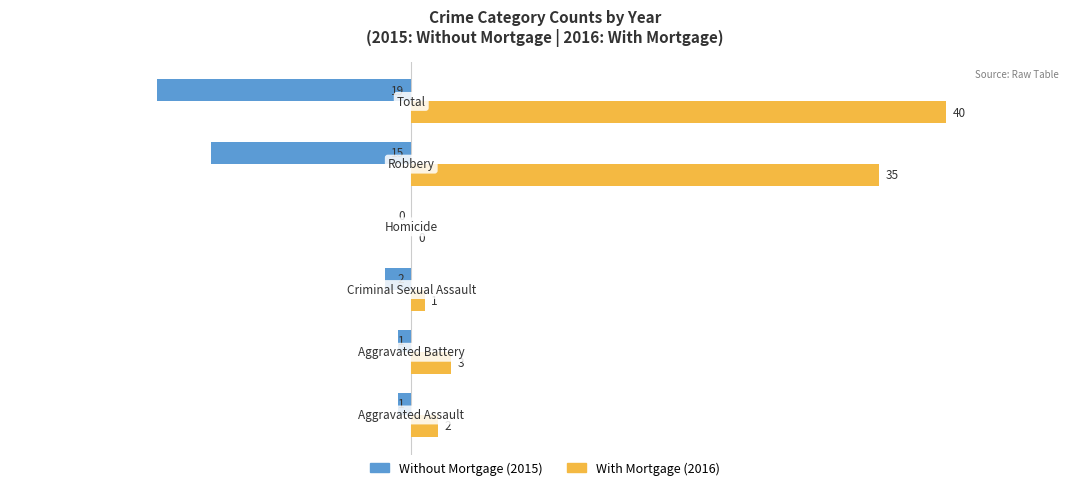

What is the maximum value shown in the chart?

40